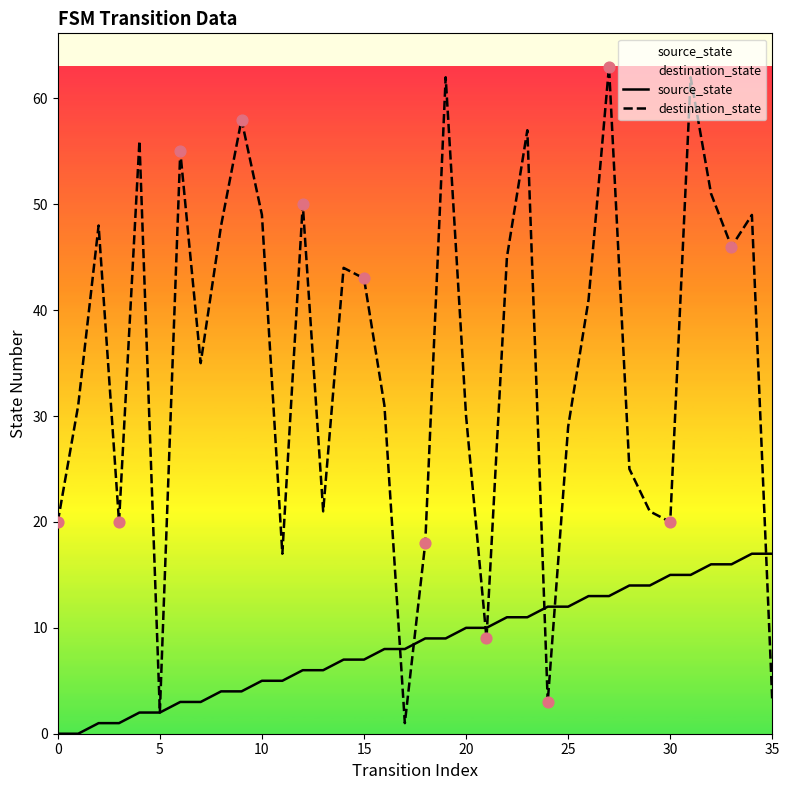

Which series has the largest total across all categories?

destination_state